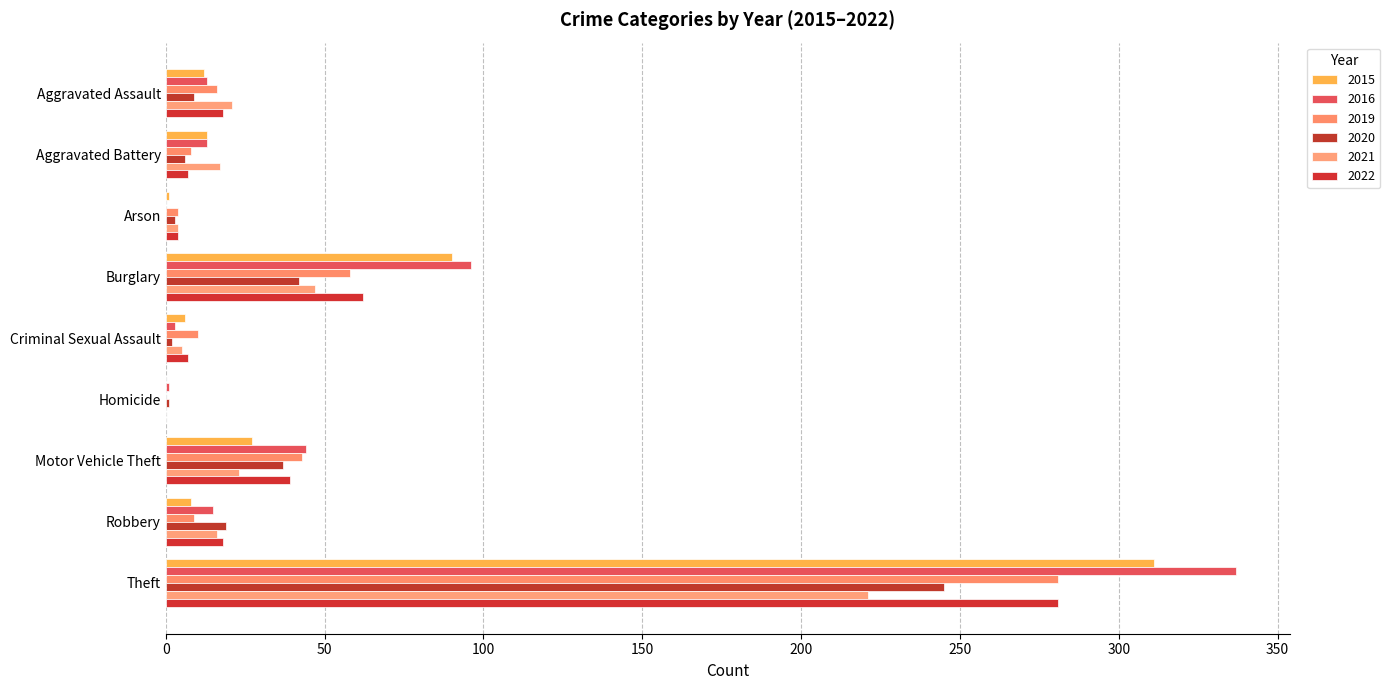

Which category has the lowest value in the 2021 series?

Homicide